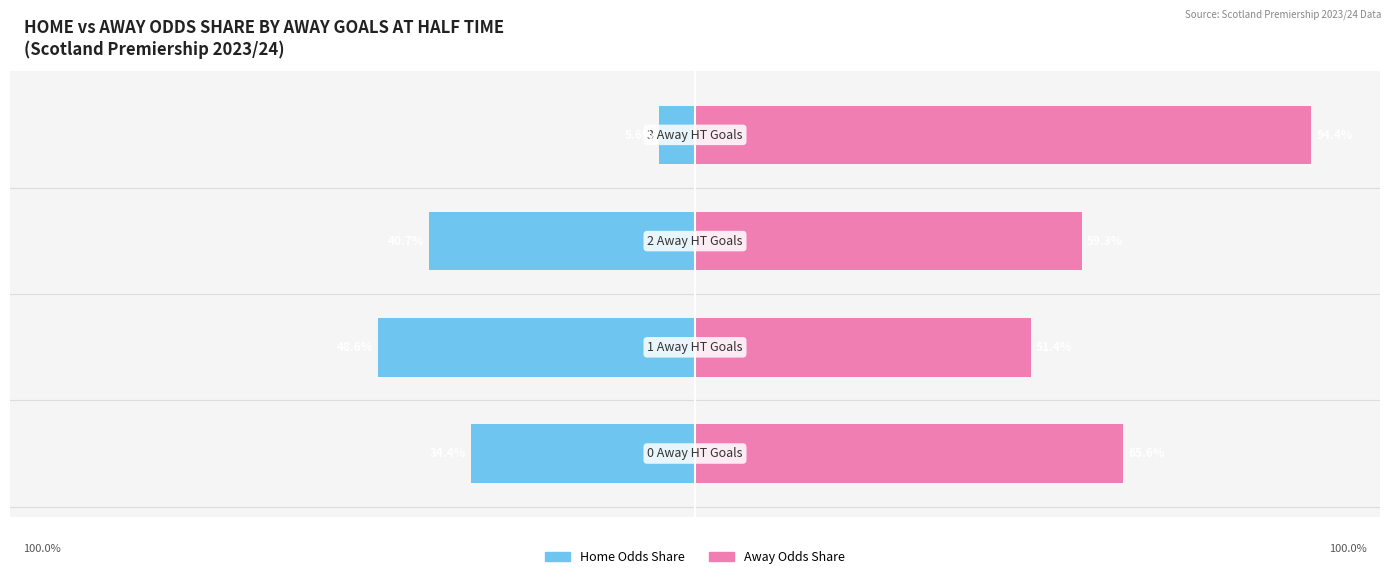

Between −50 and −75, which is larger?

−50